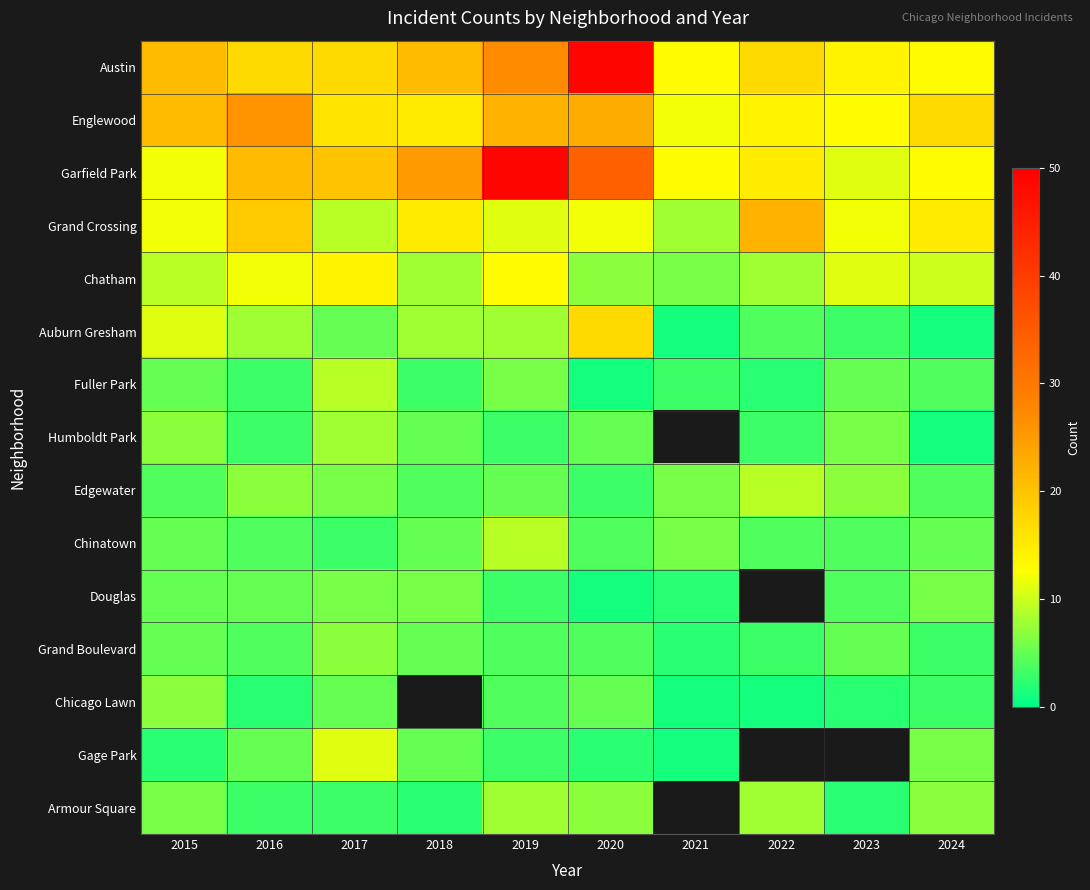

Which label corresponds to the largest value in the chart?

2020